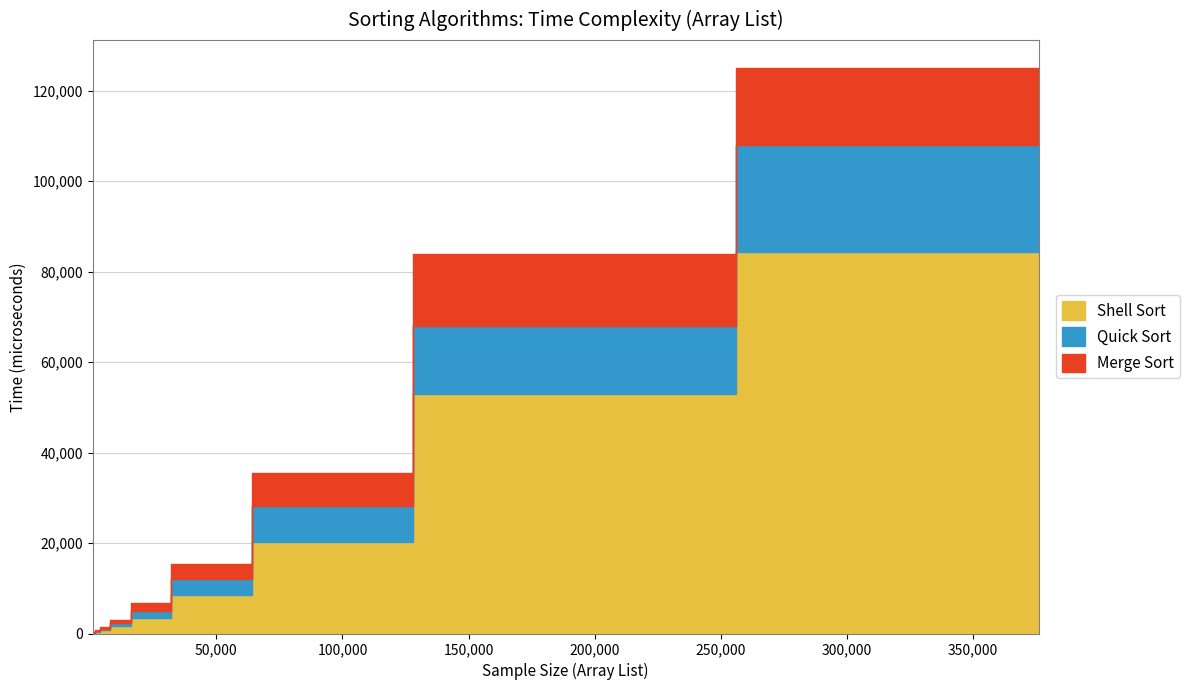

At which label does Quick Sort reach its peak?

375942